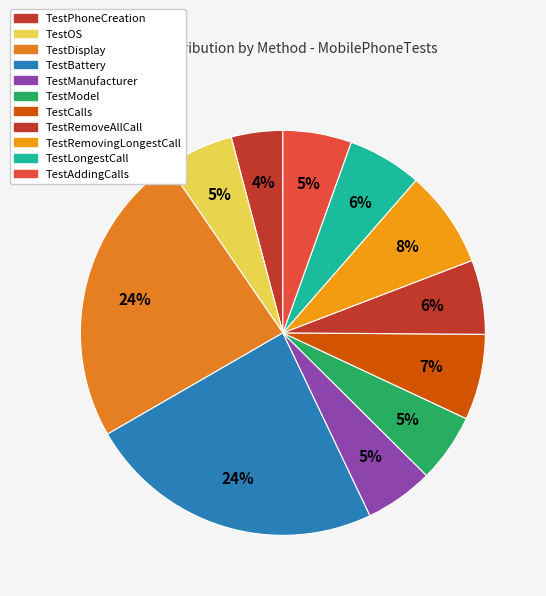

To the nearest percent, what percentage of the pie is TestModel?

5%